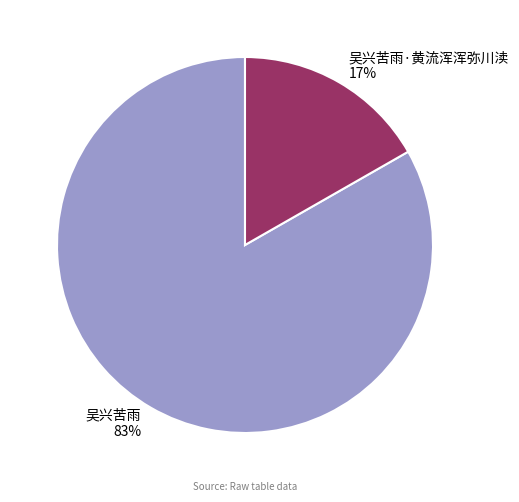

Rank the categories by value from highest to lowest.

吴兴苦雨 83%, 吴兴苦雨·黄流浑浑弥川渎 17%